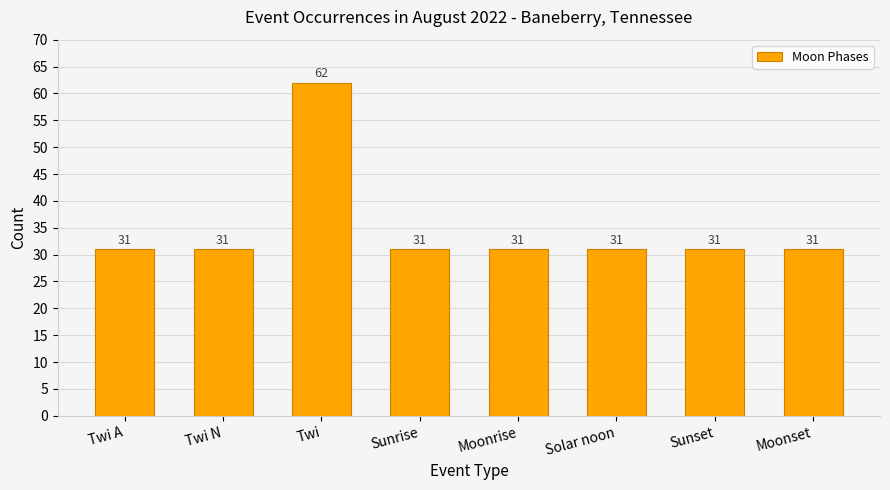

Reading left to right, extract all data points from this chart.

31	31	62	31	31	31	31	31